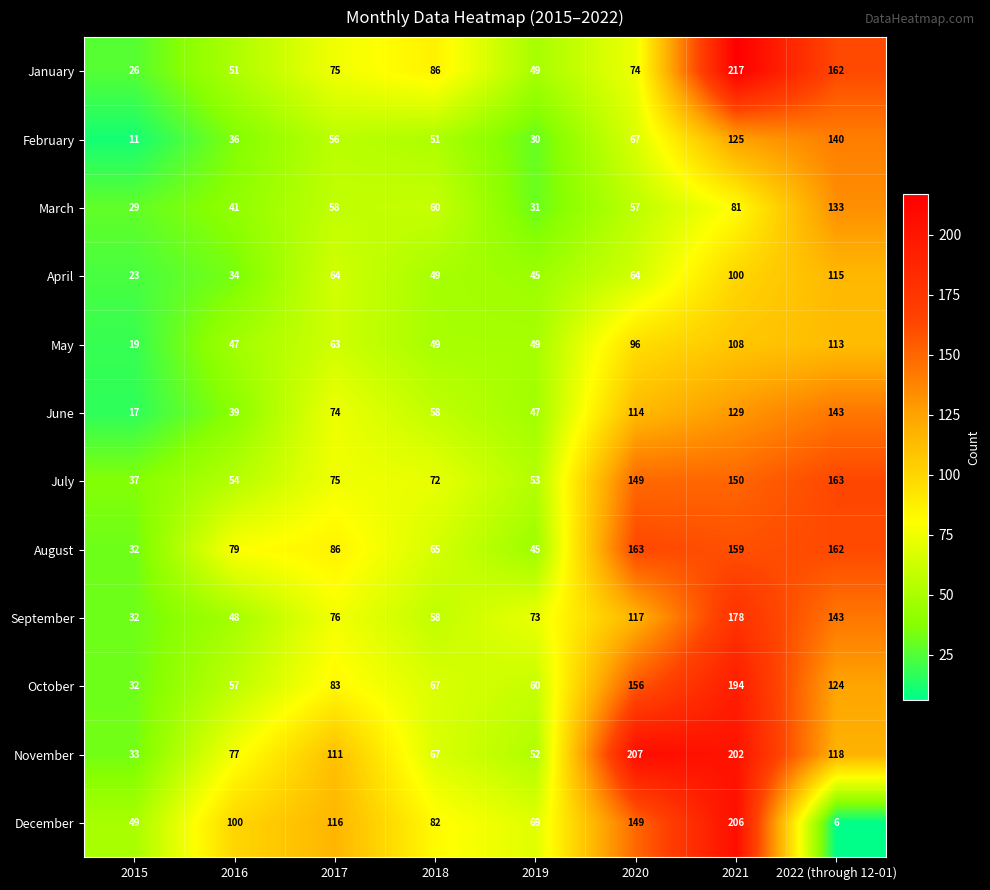

How many data points does each series have?

8